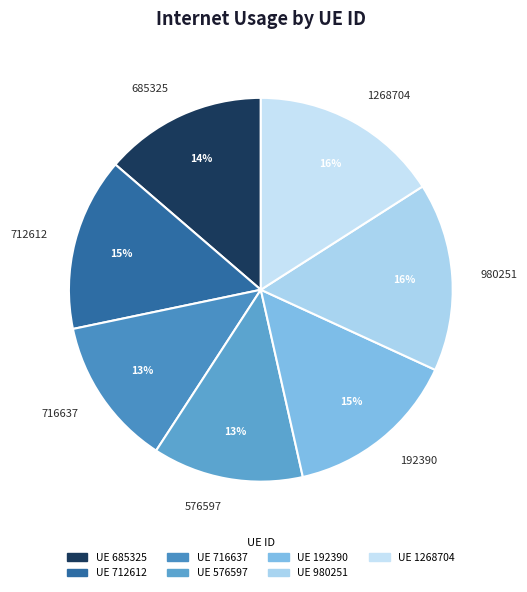

Is there any slice that represents more than half of the pie?

No